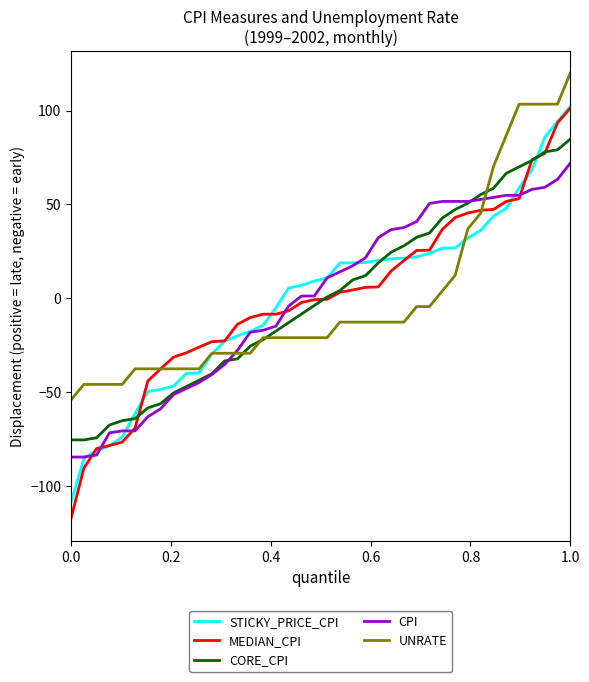

Which series ends up on top after the final intersection of CORE_CPI and UNRATE?

UNRATE